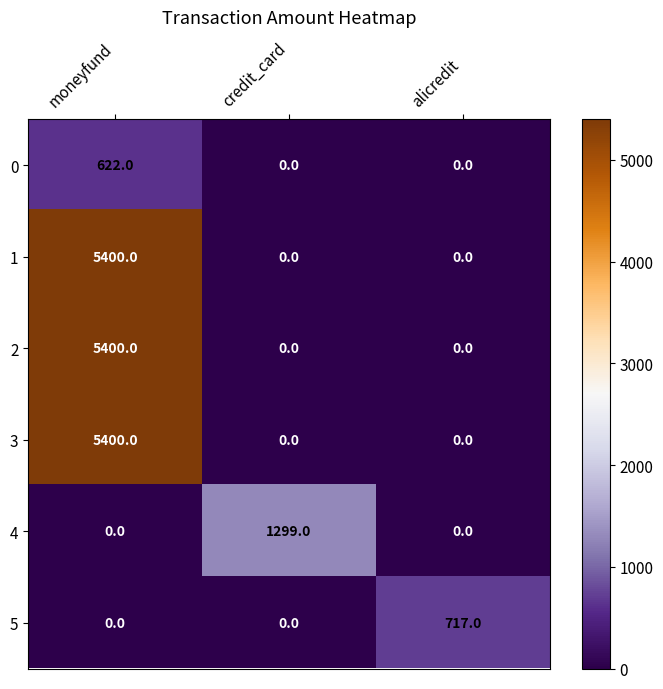

Count the 4 values in the range 0 to 1299.

3